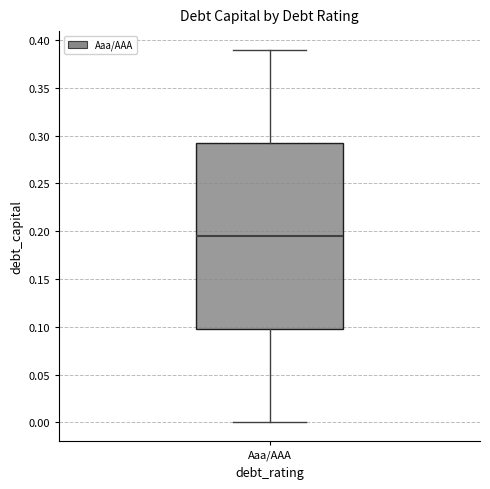

Where is the upper edge of the box for Aaa/AAA on the y-axis? The values are not printed on the chart, so give them approximately, as read against the axis.

0.295